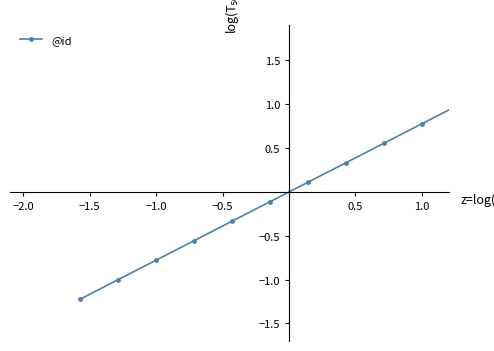

True or false: the data has more than 2 interior local peaks.

False